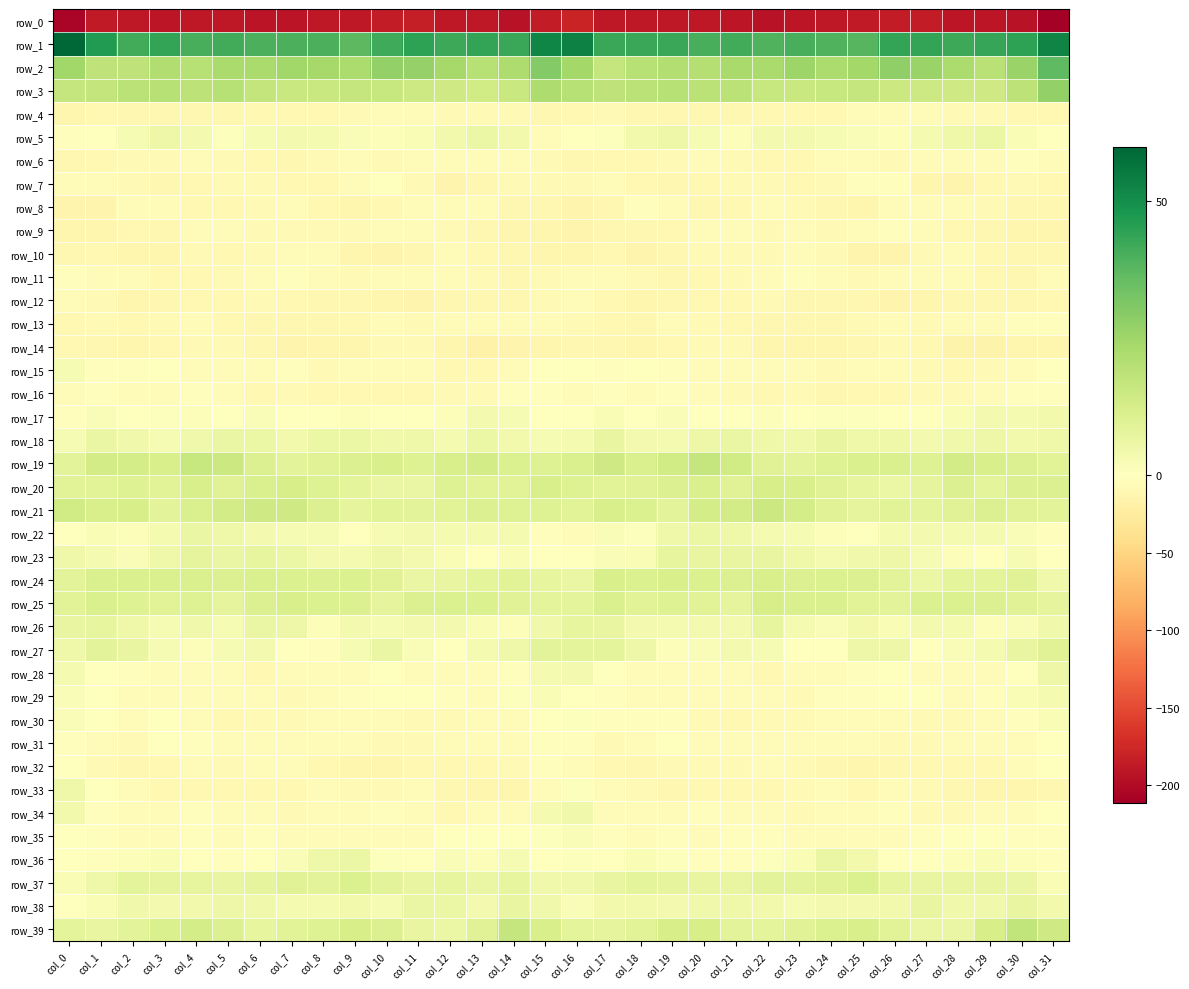

Reading left to right, list all the values displayed in this chart.

row_0: -206.2	-186.9	-189.3	-190.2	-188.7	-189.8	-192.3	-192.9	-188.7	-188.6	-186.4	-184.9	-189.8	-189.4	-193.8	-185.3	-179.6	-188.3	-189.9	-189.6	-188.6	-190.4	-193.7	-191.1	-188.4	-188.1	-185.3	-186.4	-190.2	-190.4	-194.8	-211.4
row_1: 59.7	46.6	41.4	43.8	40.5	41.4	39.8	39.7	39.9	37.1	41.8	44.4	42.1	43.5	42.7	51.8	53.4	42.6	42.6	42.9	40.4	41.4	38.9	40.5	38.8	38.0	43.6	43.5	42.3	43.3	44.6	52.4
row_2: 24.6	18.0	18.1	21.4	19.9	22.4	22.6	24.4	23.7	22.2	27.2	26.9	23.7	19.7	21.9	30.1	24.2	16.8	19.8	20.9	20.3	23.1	22.6	25.4	22.3	24.1	27.7	25.8	22.0	19.3	26.1	36.7
row_3: 16.8	17.1	18.9	19.8	18.5	19.6	17.1	15.6	15.5	16.7	16.1	14.7	14.5	14.0	15.7	21.8	20.0	17.9	19.1	19.6	18.9	19.0	16.3	15.5	15.9	16.7	15.3	14.7	14.0	14.1	18.5	27.1
row_4: -13.1	-8.5	-9.9	-11.2	-10.4	-10.3	-9.7	-8.9	-9.3	-7.5	-4.4	-6.0	-6.7	-6.9	-8.1	-11.0	-8.5	-8.1	-11.1	-10.5	-10.4	-10.2	-9.3	-8.9	-9.5	-5.7	-4.6	-6.4	-6.8	-7.5	-8.6	-8.7
row_5: -1.9	-0.1	2.5	5.4	3.7	0.9	2.4	3.7	3.0	1.8	1.0	2.3	3.9	5.9	3.9	-4.1	-1.3	0.5	4.1	5.2	2.5	1.0	3.3	3.5	2.6	1.5	1.2	2.8	4.8	5.6	2.0	-1.4
row_6: -10.9	-9.7	-8.2	-7.5	-6.3	-6.7	-8.7	-9.9	-6.7	-4.6	-7.0	-6.1	-5.1	-5.7	-4.1	-6.9	-10.1	-8.9	-8.3	-7.1	-6.1	-7.2	-9.5	-8.7	-5.8	-4.5	-7.8	-5.5	-5.1	-5.8	-2.9	-3.3
row_7: -4.8	-6.6	-7.9	-11.1	-9.8	-7.4	-6.7	-9.4	-8.3	-4.0	-1.3	-8.0	-14.8	-10.6	-7.1	-7.0	-6.9	-6.4	-9.7	-11.0	-9.0	-6.7	-7.3	-9.6	-7.0	-2.1	-2.8	-11.7	-13.9	-9.0	-6.9	-8.8
row_8: -14.7	-13.8	-4.9	-4.1	-8.9	-9.8	-7.0	-5.9	-8.8	-12.3	-8.7	-4.9	-6.1	-6.3	-10.3	-11.0	-13.5	-10.6	-3.2	-5.8	-10.1	-8.7	-6.1	-6.7	-10.3	-12.1	-6.4	-4.9	-6.3	-7.4	-11.4	-10.6
row_9: -12.3	-11.6	-9.5	-11.0	-6.4	-5.0	-7.0	-7.0	-6.9	-7.9	-3.5	-3.4	-7.2	-10.3	-12.7	-13.0	-13.2	-10.4	-10.6	-9.5	-5.2	-5.4	-7.7	-6.5	-7.4	-6.5	-2.9	-4.3	-8.9	-11.2	-12.9	-12.0
row_10: -10.3	-9.1	-11.8	-12.4	-7.6	-8.3	-7.8	-6.5	-6.4	-12.2	-14.1	-10.2	-6.4	-8.5	-10.7	-12.7	-12.2	-9.7	-13.7	-10.0	-7.4	-8.2	-7.8	-5.6	-8.0	-13.8	-13.4	-8.2	-6.6	-9.8	-10.7	-11.0
row_11: -1.7	-4.8	-6.4	-9.1	-9.6	-7.0	-5.4	-2.6	-3.6	-7.7	-6.6	-4.7	-5.0	-8.0	-10.6	-7.4	-3.4	-6.1	-7.0	-10.2	-8.3	-6.7	-4.1	-2.6	-5.0	-8.1	-5.7	-4.4	-6.1	-9.3	-10.1	-5.8
row_12: -5.5	-7.5	-11.8	-10.7	-9.8	-9.3	-7.8	-8.9	-10.9	-10.1	-12.4	-13.3	-10.4	-10.8	-11.5	-7.7	-5.6	-9.4	-12.1	-10.1	-9.5	-9.0	-7.4	-10.9	-10.1	-10.5	-13.4	-12.3	-10.2	-11.5	-10.7	-9.2
row_13: -8.5	-7.9	-9.9	-7.6	-6.2	-8.6	-11.2	-10.7	-10.6	-9.4	-4.6	-7.1	-6.5	-4.8	-3.5	-3.7	-7.6	-8.7	-10.1	-6.2	-6.8	-9.8	-11.6	-10.2	-10.9	-6.8	-5.2	-7.7	-5.6	-4.6	-3.0	-2.8
row_14: -8.7	-10.0	-12.2	-9.8	-8.1	-7.1	-10.0	-13.8	-12.0	-12.1	-8.0	-6.9	-12.9	-16.9	-13.7	-11.7	-10.2	-11.1	-11.9	-8.7	-7.6	-7.5	-12.4	-12.9	-12.0	-10.9	-6.8	-8.6	-15.5	-16.1	-13.0	-12.1
row_15: 2.7	-1.8	-2.4	-0.6	-4.1	-5.0	-4.6	-2.8	-6.9	-5.6	-3.4	-5.6	-9.2	-8.5	-6.6	-0.1	0.2	-3.0	-1.3	-1.7	-5.1	-4.8	-3.9	-3.8	-7.6	-4.1	-3.9	-6.7	-9.8	-7.7	-4.8	-0.1
row_16: -3.6	-2.2	-3.9	-4.3	-2.7	-6.2	-8.7	-7.9	-9.1	-9.3	-9.5	-9.0	-6.8	-7.0	-3.3	-3.3	-3.8	-2.5	-4.8	-3.2	-3.7	-7.4	-9.0	-7.7	-10.0	-8.7	-9.8	-7.8	-6.8	-6.3	-2.0	-1.9
row_17: -2.6	1.8	0.2	0.8	1.0	-0.7	1.4	0.2	0.5	1.0	-0.2	-0.6	0.9	3.6	2.7	-0.2	-1.3	2.2	-0.3	1.6	-0.0	0.2	1.0	-0.0	0.8	0.7	-0.4	-0.3	2.1	3.5	2.9	4.1
row_18: 2.7	6.4	4.6	2.7	4.2	6.3	5.7	4.2	6.1	5.9	4.5	4.9	3.0	6.0	4.1	2.5	3.2	6.6	3.3	3.2	5.1	6.5	4.7	4.4	6.8	4.9	5.1	3.7	4.4	5.3	4.0	5.0
row_19: 8.6	13.4	12.8	11.8	16.3	15.0	10.7	8.7	9.4	10.7	11.9	10.1	12.1	13.2	10.9	10.1	11.4	14.0	11.4	13.7	16.5	13.6	9.4	8.6	10.0	11.2	11.2	10.2	13.3	12.1	10.6	9.2
row_20: 9.2	8.9	10.2	9.2	12.0	9.5	11.4	12.6	10.1	8.1	6.3	6.5	10.0	8.9	9.2	12.1	10.2	9.1	9.7	10.3	11.4	9.7	12.2	11.8	9.5	7.3	6.0	7.6	10.3	8.3	10.4	10.4
row_21: 13.7	11.9	12.6	8.7	11.5	13.3	14.3	14.5	10.6	7.5	9.2	8.5	8.9	10.4	9.9	9.9	9.0	12.0	11.1	8.8	12.7	13.5	15.0	12.9	9.6	7.7	9.2	8.1	9.7	10.4	9.4	8.8
row_22: -0.0	2.1	1.2	3.0	6.4	4.9	3.5	2.3	2.4	-1.3	2.4	3.5	3.2	3.1	3.0	-1.9	-3.9	1.9	0.7	5.0	5.7	4.8	2.9	2.6	1.2	-0.5	3.1	3.3	3.2	3.3	1.7	-2.5
row_23: 4.8	3.1	1.5	5.1	7.6	6.4	7.1	5.6	3.4	3.2	5.6	3.6	1.9	0.1	2.0	-0.1	-1.1	1.7	2.1	7.1	6.6	6.8	6.7	4.8	2.8	4.5	5.3	2.6	1.3	0.5	2.5	-1.4
row_24: 8.6	11.2	11.6	11.6	11.6	10.4	11.3	11.1	10.4	11.0	9.6	6.4	6.9	8.1	9.0	7.3	6.4	11.9	11.0	12.0	11.0	10.3	12.0	10.3	10.9	10.7	8.8	5.8	8.0	8.0	9.5	4.2
row_25: 9.0	11.4	9.9	9.3	10.0	7.5	10.6	12.0	11.0	10.5	7.9	10.7	10.9	11.0	9.5	8.1	8.2	11.3	8.9	10.0	9.0	7.8	12.2	11.2	11.4	9.1	8.7	11.0	11.2	10.5	9.7	7.7
row_26: 6.7	7.3	4.9	2.5	4.4	2.3	6.4	5.3	1.2	3.7	2.4	3.3	3.3	1.9	1.1	4.4	7.2	6.8	3.3	3.2	3.7	3.5	7.1	3.2	1.6	4.0	2.3	3.5	2.9	1.2	1.8	4.4
row_27: 5.0	8.5	6.6	2.7	1.1	2.4	3.7	0.4	-1.7	2.6	6.5	1.5	0.3	2.9	4.8	8.8	8.2	8.3	5.3	1.3	1.5	3.4	2.5	-0.3	-1.5	5.3	5.1	0.0	1.5	3.2	6.6	9.8
row_28: 3.2	-0.1	-2.1	-5.9	-5.0	-4.3	-8.3	-6.5	-4.3	-3.4	-0.1	-3.4	-4.6	-4.0	-2.2	3.2	3.4	-1.0	-3.5	-6.3	-4.1	-5.7	-8.8	-4.7	-4.6	-2.0	-0.3	-4.5	-4.5	-3.4	-0.1	5.2
row_29: 1.6	-1.5	-4.3	-4.8	-3.9	-3.4	-4.8	-7.1	-4.7	-2.0	-1.3	-0.6	-3.0	-3.6	0.7	2.3	0.2	-2.5	-4.7	-4.6	-3.4	-4.0	-5.7	-6.9	-3.2	-2.0	-0.5	-1.5	-3.9	-2.2	2.2	3.0
row_30: 1.8	-0.7	-4.0	-1.5	-4.3	-8.8	-7.4	-8.0	-6.5	-3.4	-5.1	-6.9	-8.2	-6.3	-3.7	-0.3	0.6	-3.0	-2.8	-1.7	-6.7	-8.7	-7.1	-8.0	-5.1	-3.8	-5.8	-7.6	-7.8	-5.3	-1.9	2.3
row_31: -2.1	-4.4	-6.9	-1.0	-2.0	-5.5	-5.0	-4.1	-4.5	-6.1	-7.0	-7.8	-6.5	-5.7	-5.6	-2.1	-1.8	-6.7	-5.0	-0.1	-4.3	-5.1	-5.1	-3.6	-5.6	-6.1	-7.8	-7.3	-6.3	-5.5	-4.6	0.1
row_32: -1.4	-6.9	-11.1	-8.3	-6.4	-7.8	-5.6	-6.0	-9.9	-12.7	-12.0	-9.9	-9.7	-8.9	-8.1	-1.8	-4.0	-9.6	-10.8	-6.8	-7.3	-6.9	-5.3	-7.1	-11.1	-12.9	-11.2	-9.4	-9.6	-8.7	-6.5	-1.6
row_33: 4.8	-1.0	-5.2	-9.5	-9.5	-8.5	-9.4	-8.6	-4.7	-7.0	-7.1	-5.3	-10.1	-11.9	-12.2	-5.2	0.8	-3.5	-6.7	-10.2	-9.0	-8.6	-9.7	-7.0	-4.1	-8.7	-5.4	-6.8	-11.2	-12.3	-12.1	-11.3
row_34: 3.9	-2.6	-6.1	-5.6	-3.2	-3.9	-5.2	-6.9	-6.1	-4.2	-2.8	-5.0	-9.1	-5.5	-5.0	3.2	4.3	-5.0	-5.9	-4.9	-3.3	-4.1	-6.0	-6.6	-5.4	-3.7	-2.6	-7.3	-8.1	-4.8	-4.6	0.1
row_35: 0.3	-2.5	-4.7	-3.8	-2.7	-3.6	-2.3	-4.3	-5.8	-4.3	-4.8	-3.5	-0.6	0.2	-1.4	0.7	1.6	-3.2	-5.0	-2.9	-3.5	-3.2	-2.2	-5.5	-5.2	-4.2	-4.6	-2.5	-0.3	0.3	-2.9	-3.3
row_36: -0.9	-2.1	1.2	2.2	-1.3	-3.3	-0.6	1.4	5.0	5.8	0.6	-1.1	1.4	1.4	2.6	0.5	0.6	-1.0	2.3	0.8	-2.3	-2.8	0.7	2.0	6.5	4.1	-0.7	-0.1	1.2	2.2	1.1	-3.2
row_37: 2.1	4.8	8.1	7.8	7.0	6.6	7.7	9.4	8.7	10.8	8.5	6.6	7.5	6.2	7.4	4.6	4.5	6.9	8.2	7.5	6.7	6.9	8.7	8.8	9.4	11.1	7.1	7.0	7.0	6.5	6.5	2.2
row_38: 0.2	2.3	4.5	3.4	4.2	5.3	4.2	2.8	3.0	4.0	2.7	6.2	5.7	3.6	6.6	4.4	1.8	4.0	3.9	3.7	4.5	5.1	4.0	2.5	3.4	3.4	3.9	6.7	4.4	4.4	7.0	4.1
row_39: 8.0	7.0	8.4	11.4	12.8	10.5	7.4	9.1	10.2	12.5	10.4	6.8	5.9	9.6	16.4	11.9	8.3	7.6	9.1	12.5	12.4	8.7	8.3	9.6	10.9	12.0	8.9	6.4	6.4	12.2	17.3	14.2